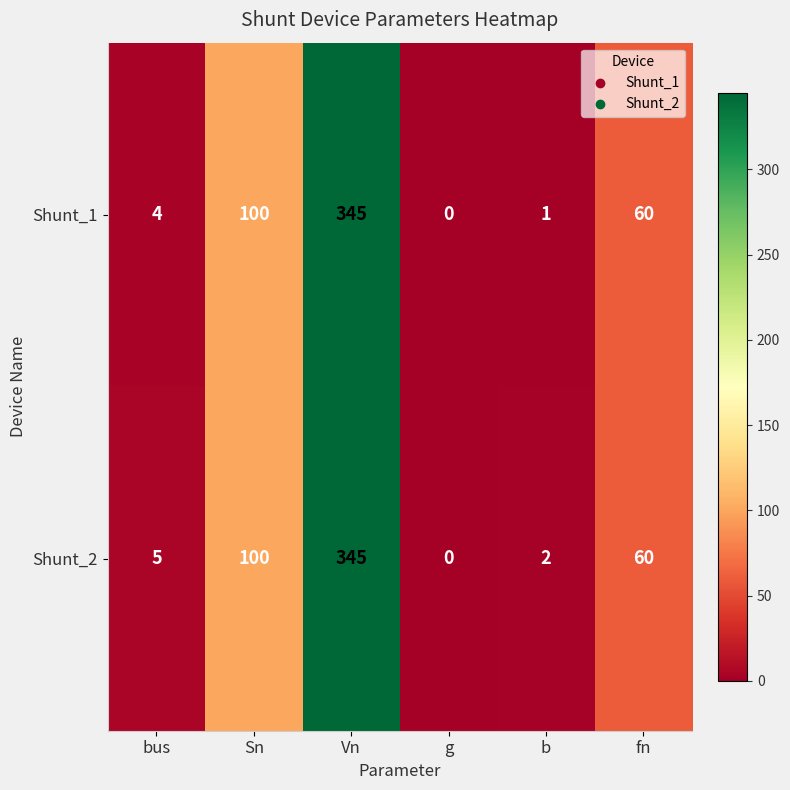

What is the sum of all Shunt_2 values?

512